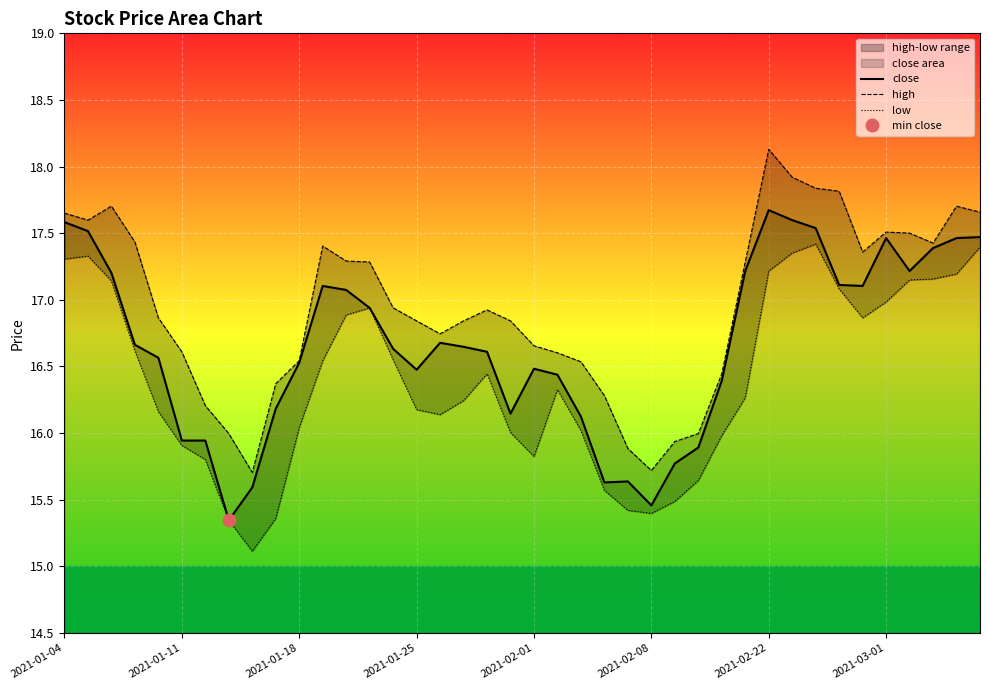

The close series shows 23.5 at 2021-02-08. True or false?

False